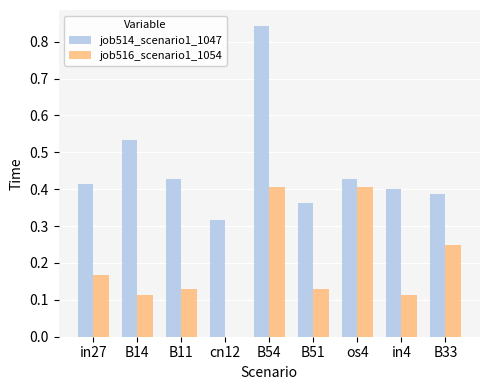

What is the sum of all job516_scenario1_1054 values?

1.7